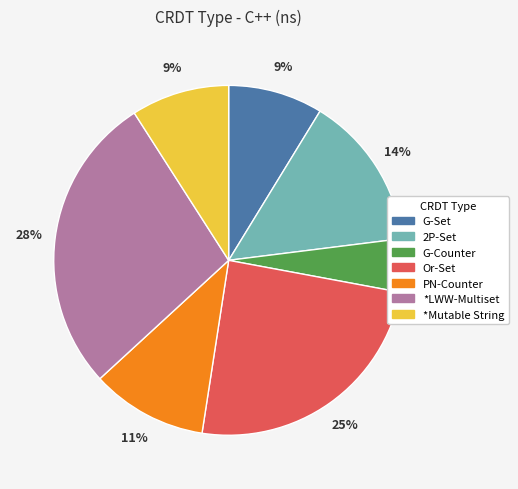

The Or-Set slice represents 31% of the pie. True or false?

False